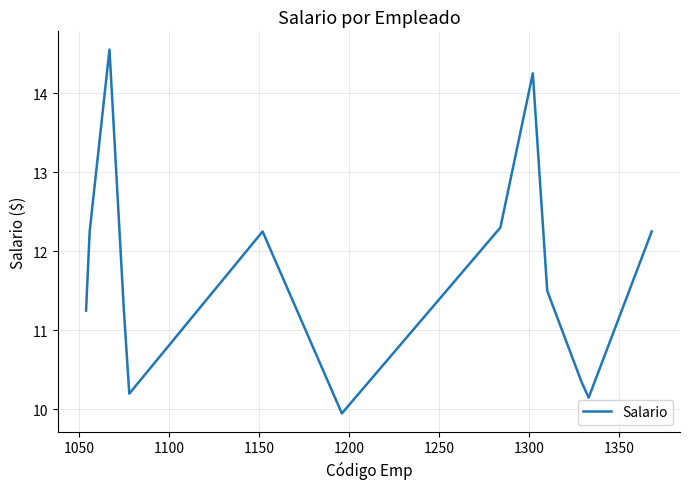

What is the difference between the maximum and minimum values?

4.6